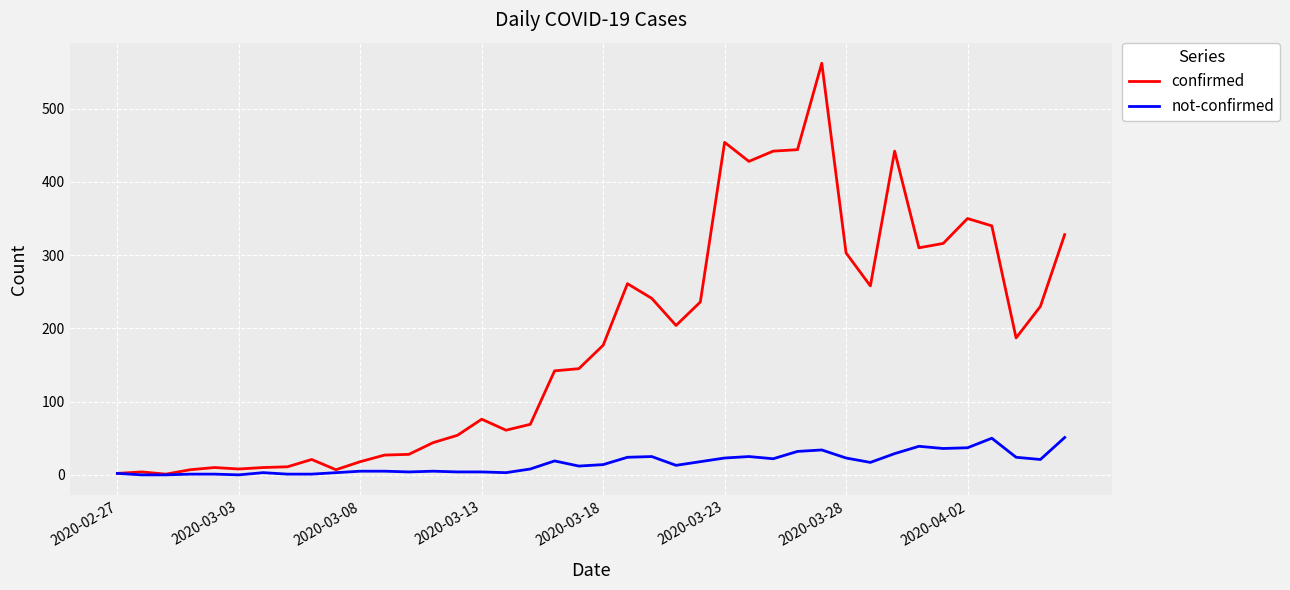

Which series has the largest total across all categories?

confirmed